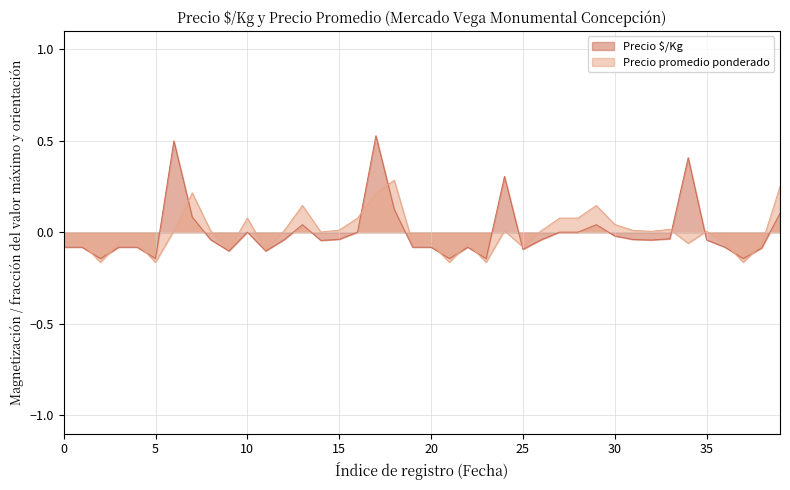

True or false: Precio $/Kg has a value of -0.0 at 20.

False